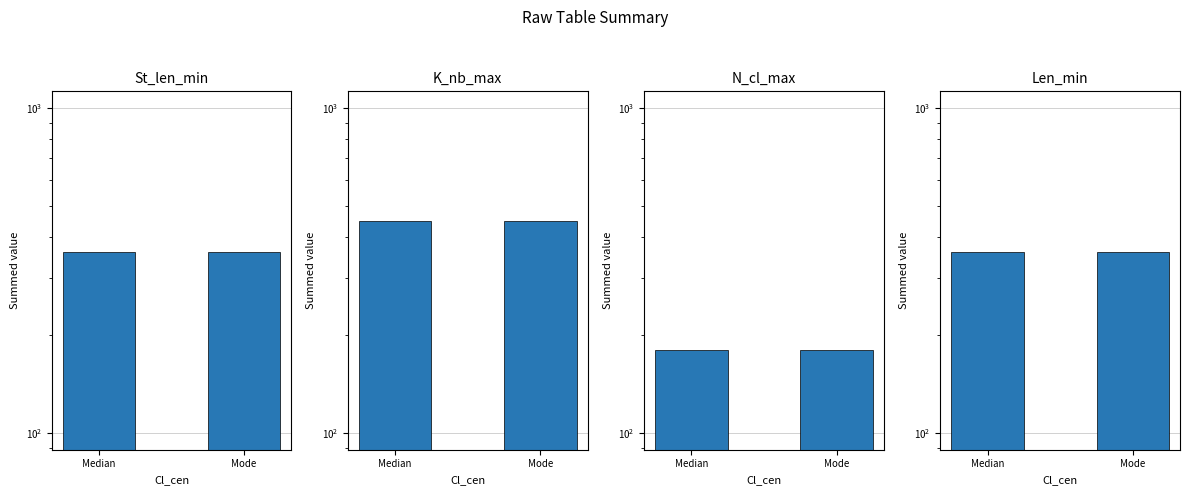

Which category has the highest value in the Len_min series?

Median